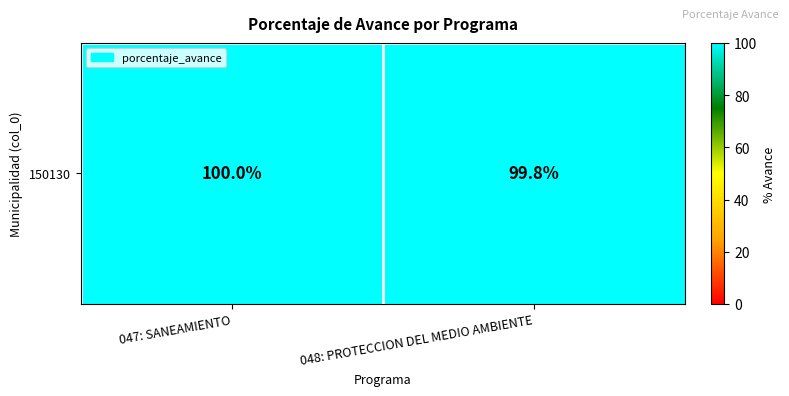

Reading right to left, list all the values displayed in this chart.

048: PROTECCION DEL MEDIO AMBIENTE=99.8	047: SANEAMIENTO=100.0